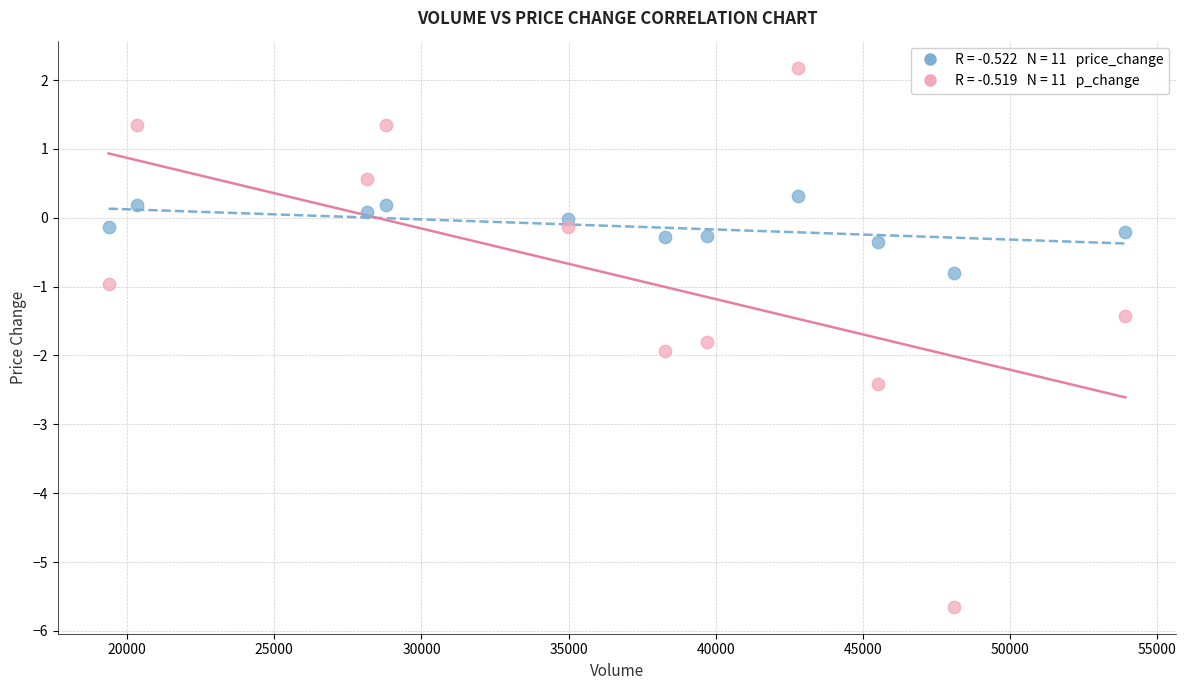

Across all data points, what is the range of X values (max minus min)?

34537.0